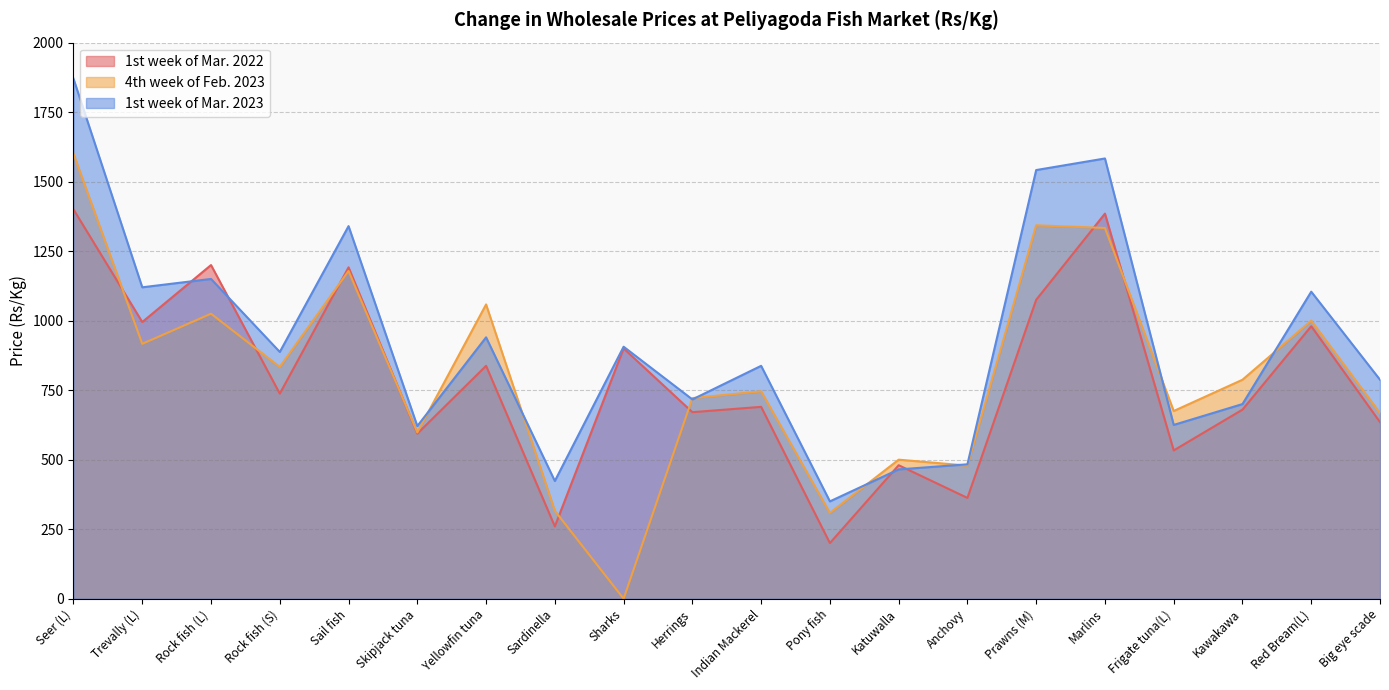

Between Trevally (L) and Herrings, which series saw the biggest shift?

1st week of Mar. 2023